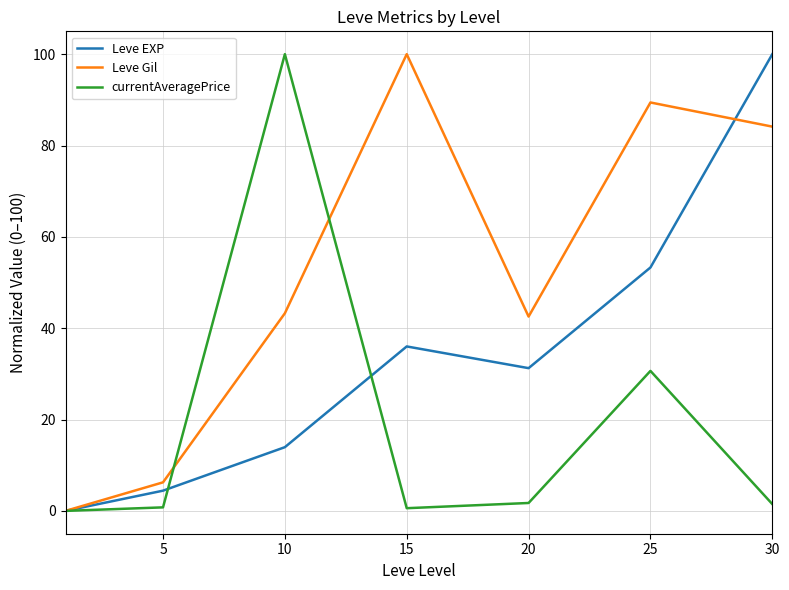

Which series has the largest total across all categories?

Leve Gil